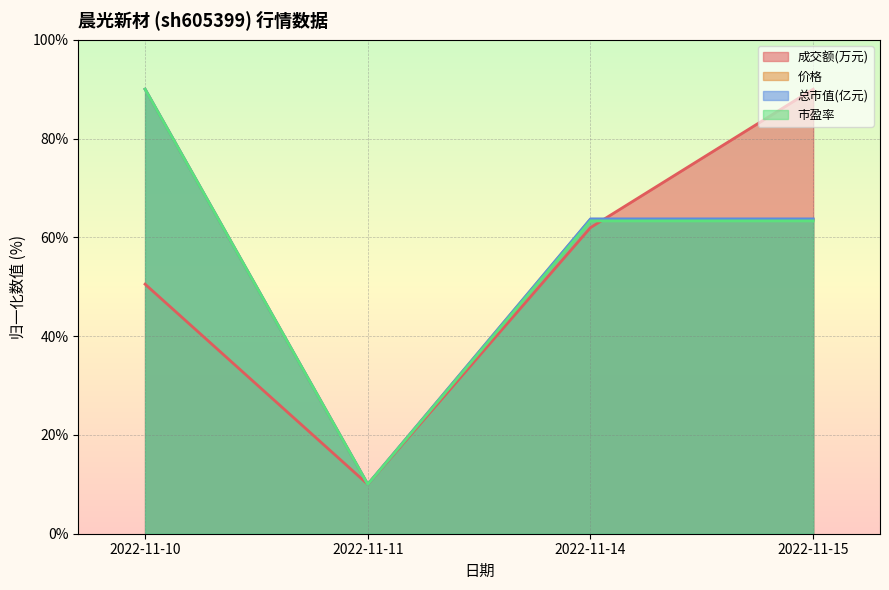

What is the highest value of the 价格 series?

90.0